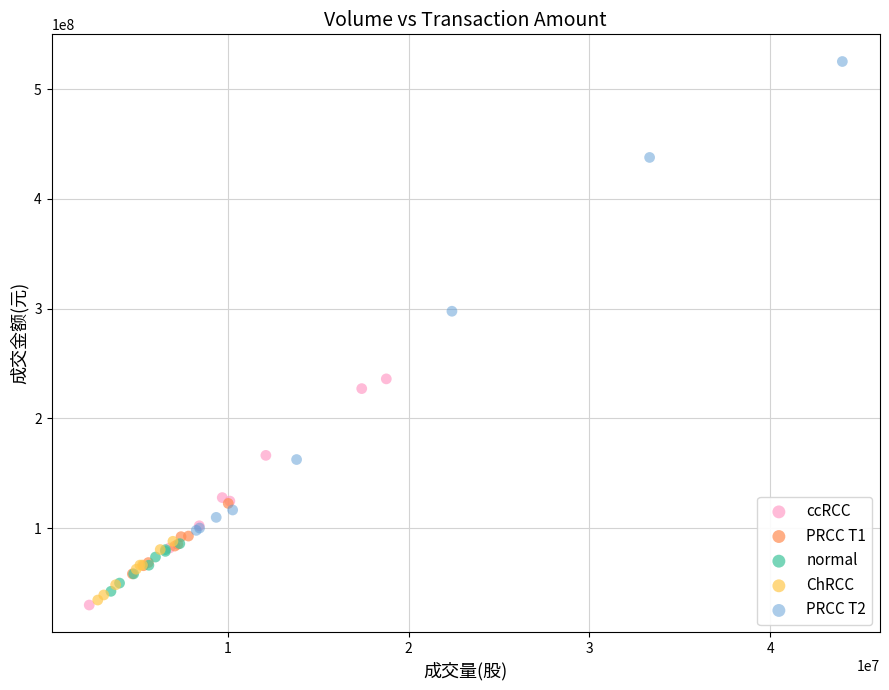

Which series contains the highest Y value?

PRCC T2